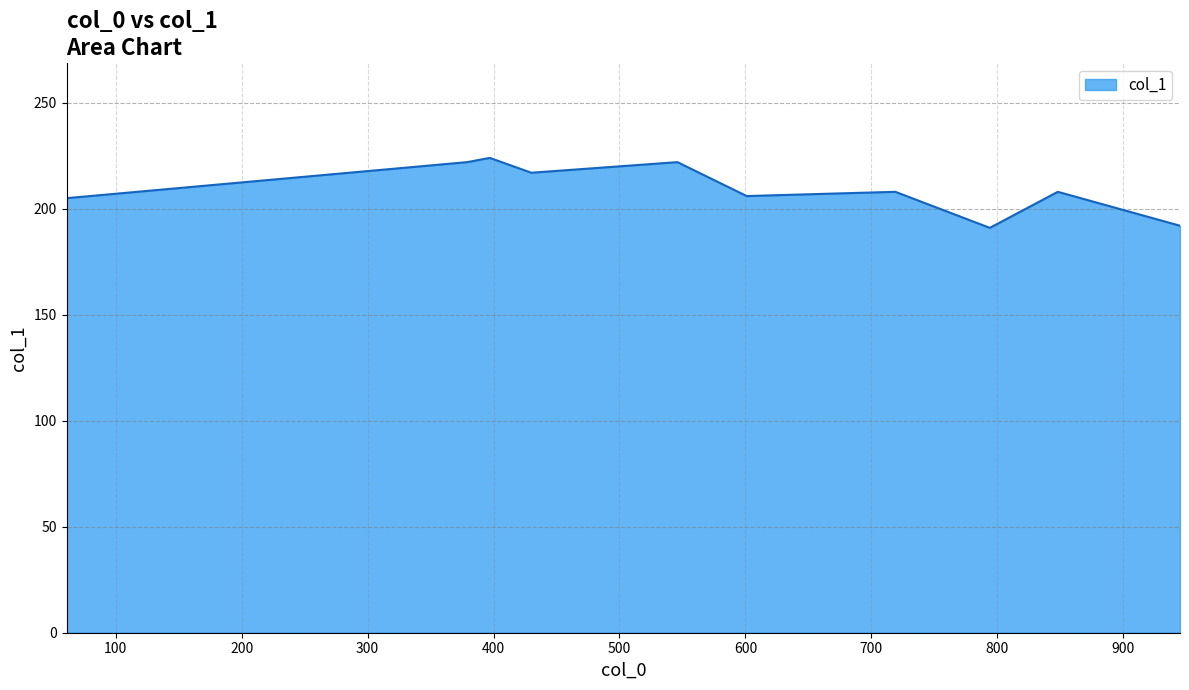

What is the smallest value displayed?

191